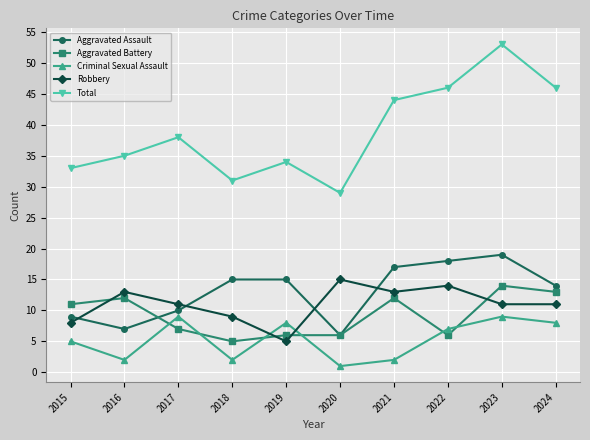

What is the difference between the second highest and second lowest values in the Total series?

15